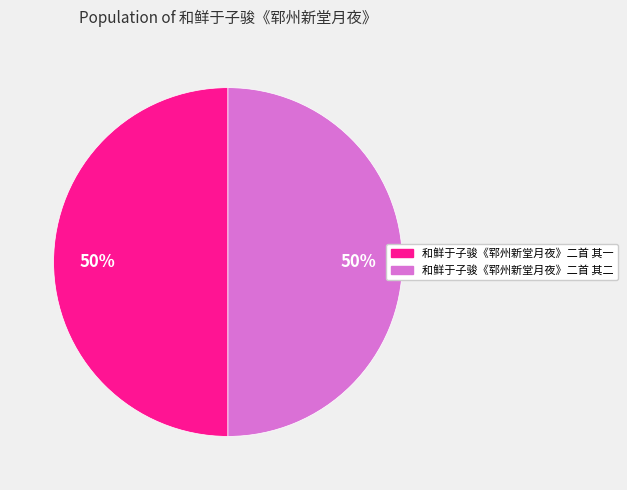

What percentage is the 和鲜于子骏《郓州新堂月夜》二首 其一 slice, to the nearest percent?

50%